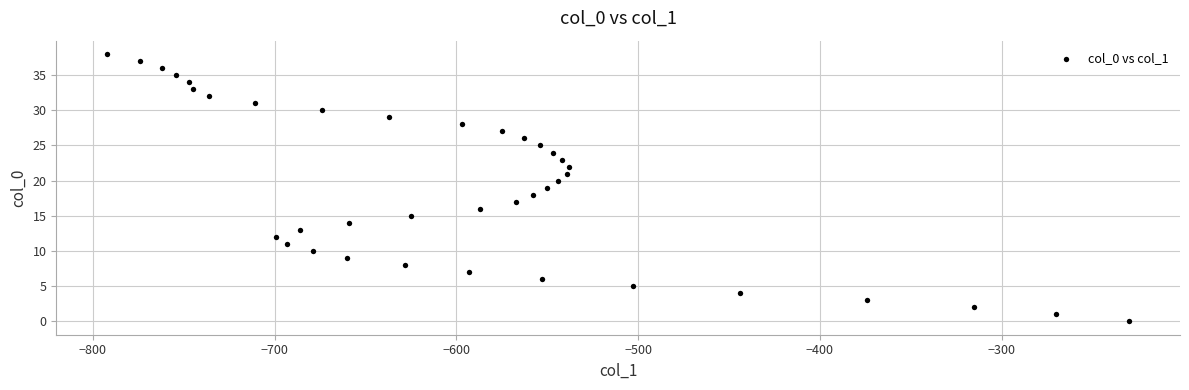

What is the range of X values (max minus min)?

562